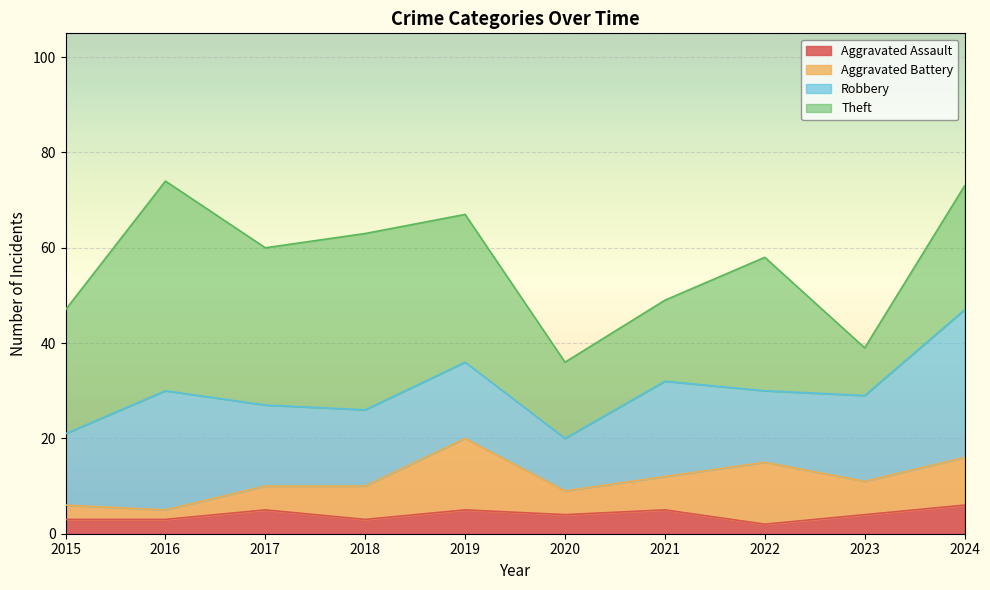

Between 2019 and 2023, which series saw the biggest shift?

Theft